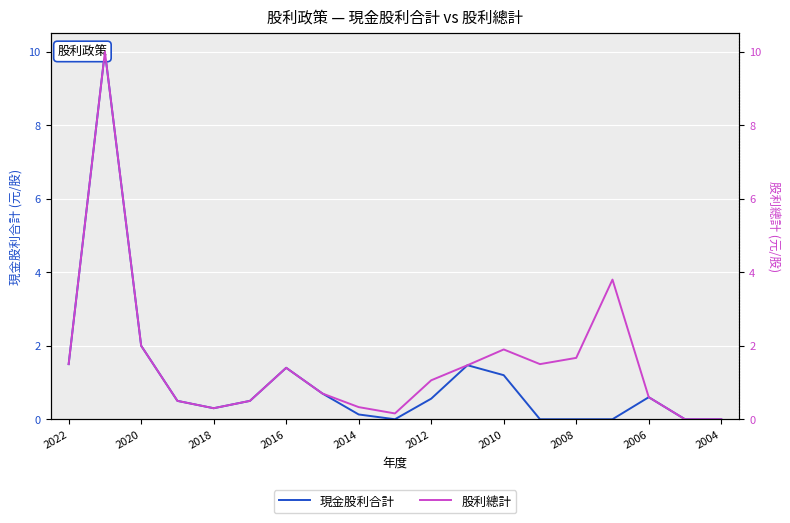

What is the difference between the maximum and minimum values in the 股利總計 series?

10.0